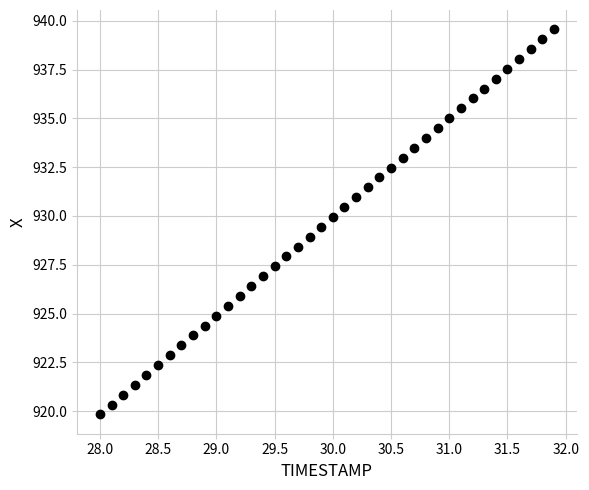

What is the range of X values (max minus min)?

3.9